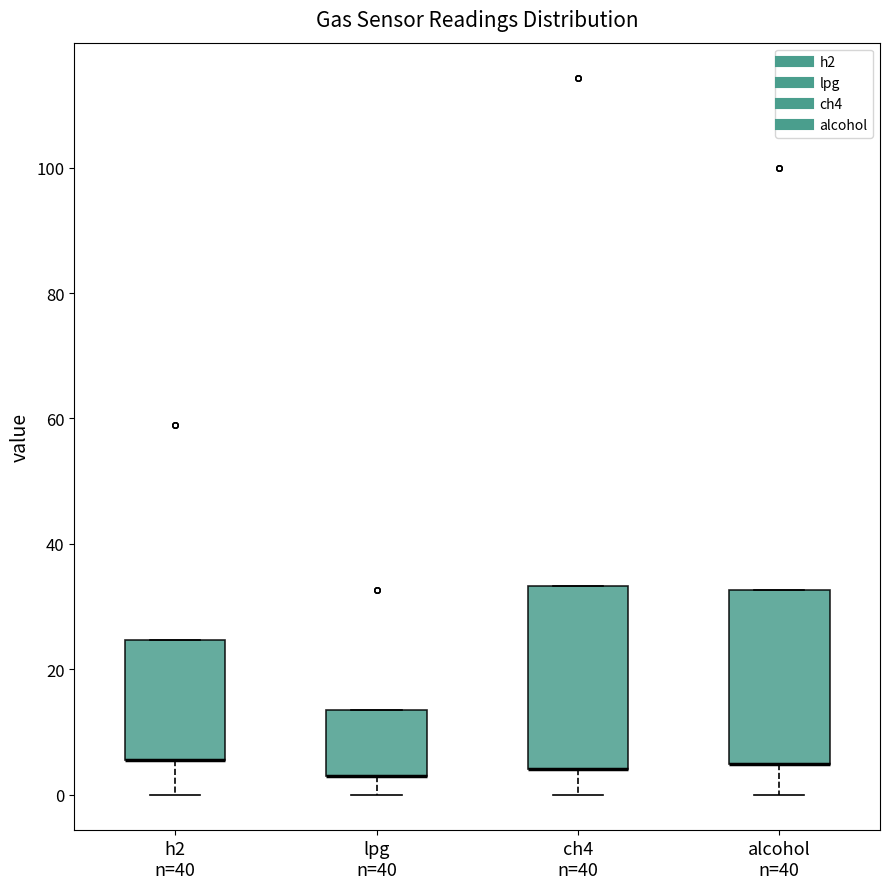

Where does the lower whisker of the box for alcohol n=40 end on the y-axis? The values are not printed on the chart, so give them approximately, as read against the axis.

0